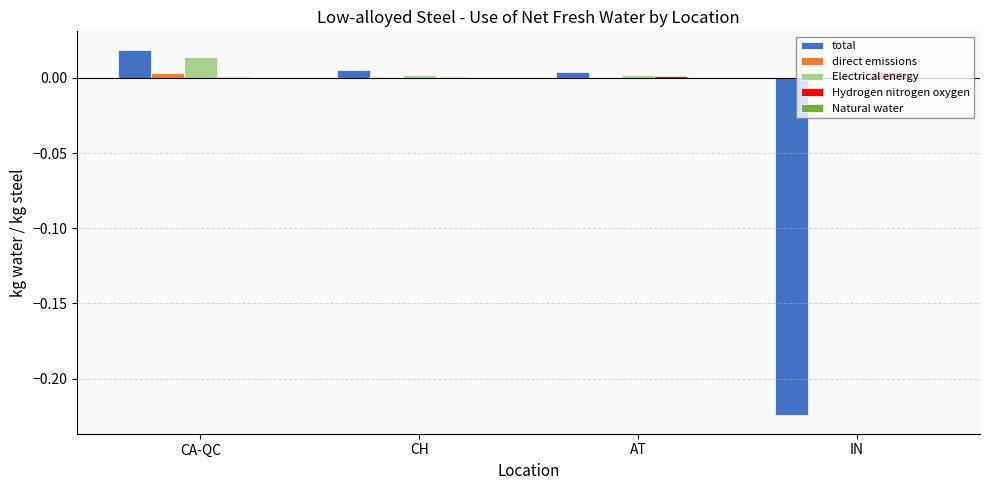

Which category has the highest value across all series?

CA-QC